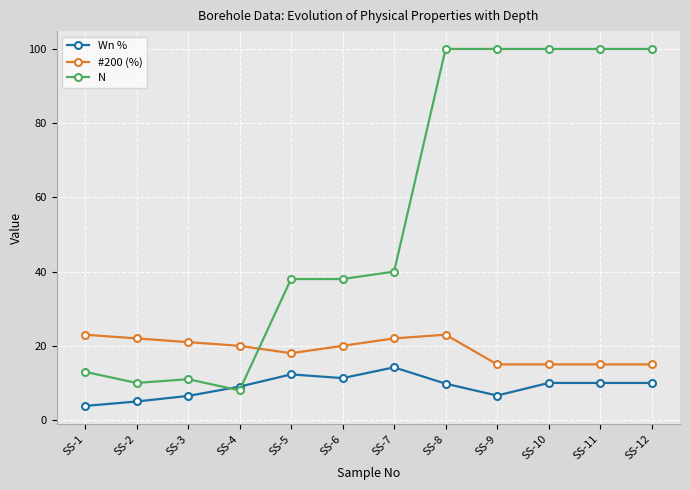

What is the difference between the maximum and second lowest values in the #200 (%) series?

8.0